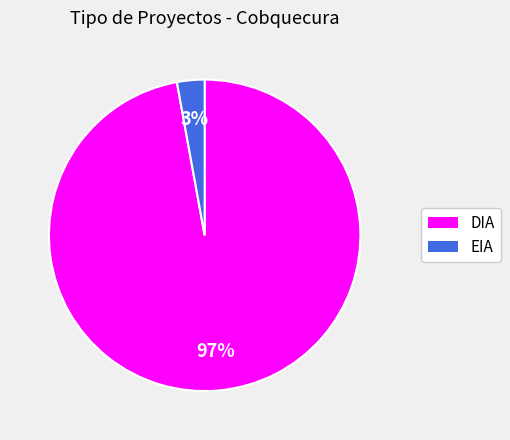

Does any single category account for the majority?

Yes